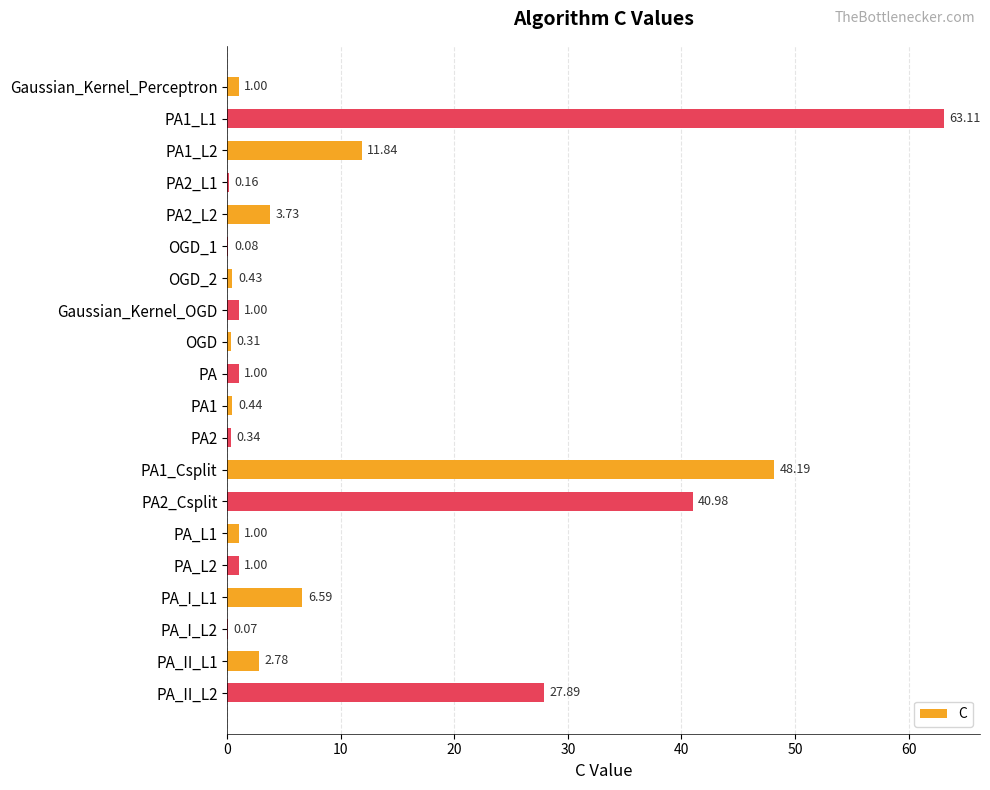

Which has a higher value, Gaussian_Kernel_OGD or PA1?

Gaussian_Kernel_OGD